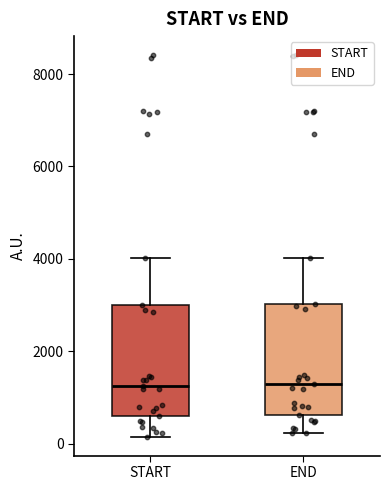

Reading left to right, transcribe this box plot: for each box, give where its median line is, the range the box spans, and where its two whiskers end, as read against the y-axis. The values are not printed on the chart, so give them approximately, as read against the axis.

START: median 1200, box 600 to 3000, whiskers 200 to 4000
END: median 1200, box 600 to 3000, whiskers 200 to 4000